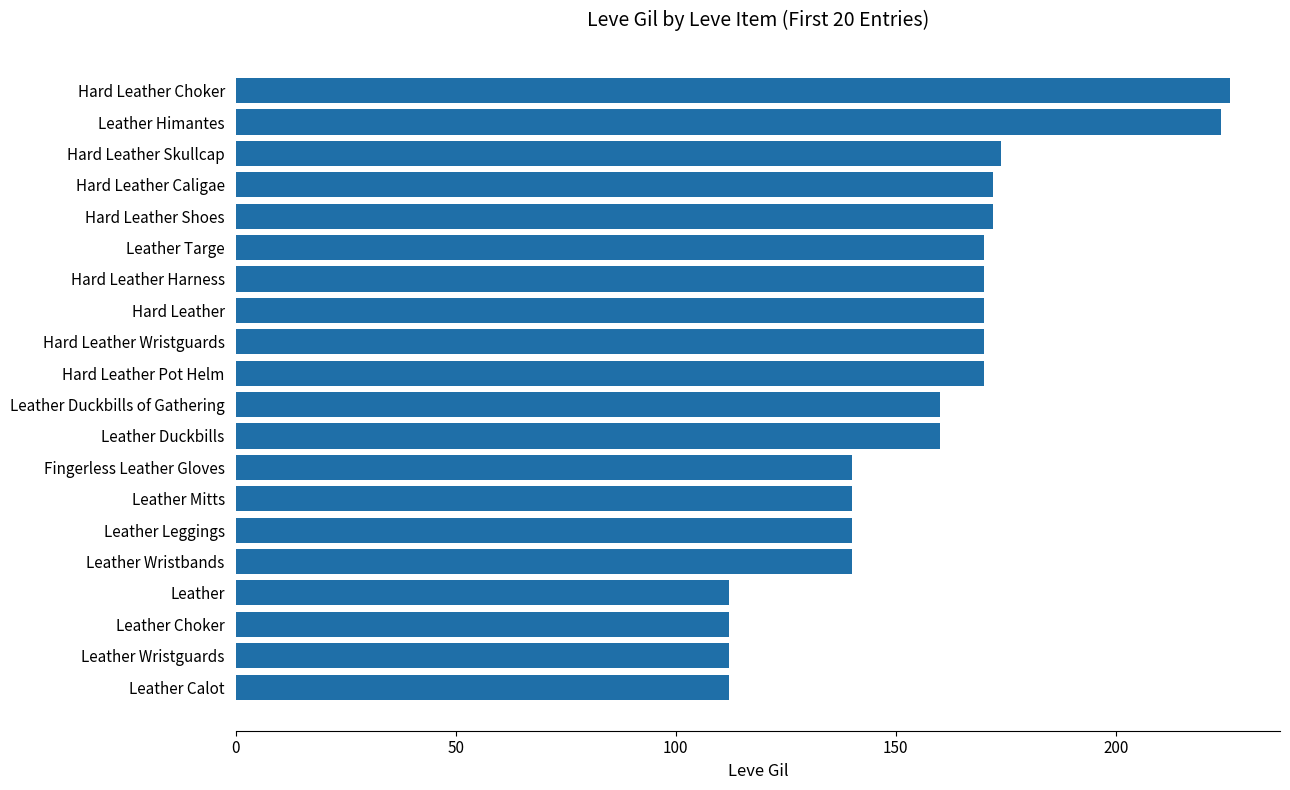

Read the value at Leather Leggings.

140